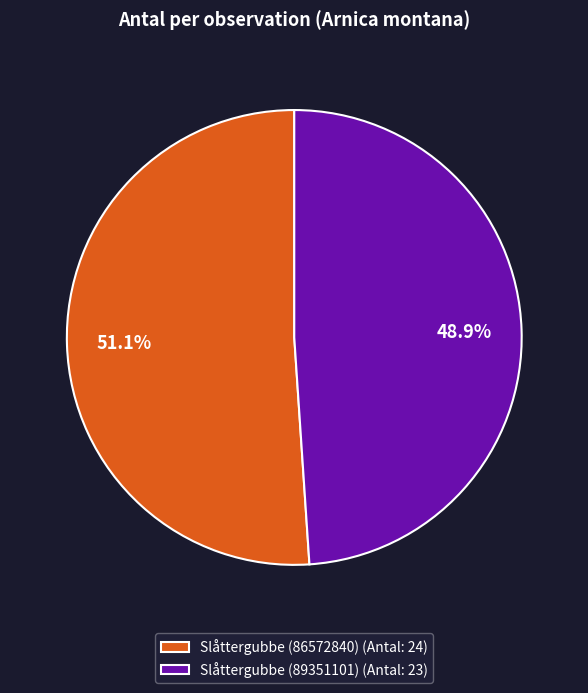

Count the number of slices in the pie.

2